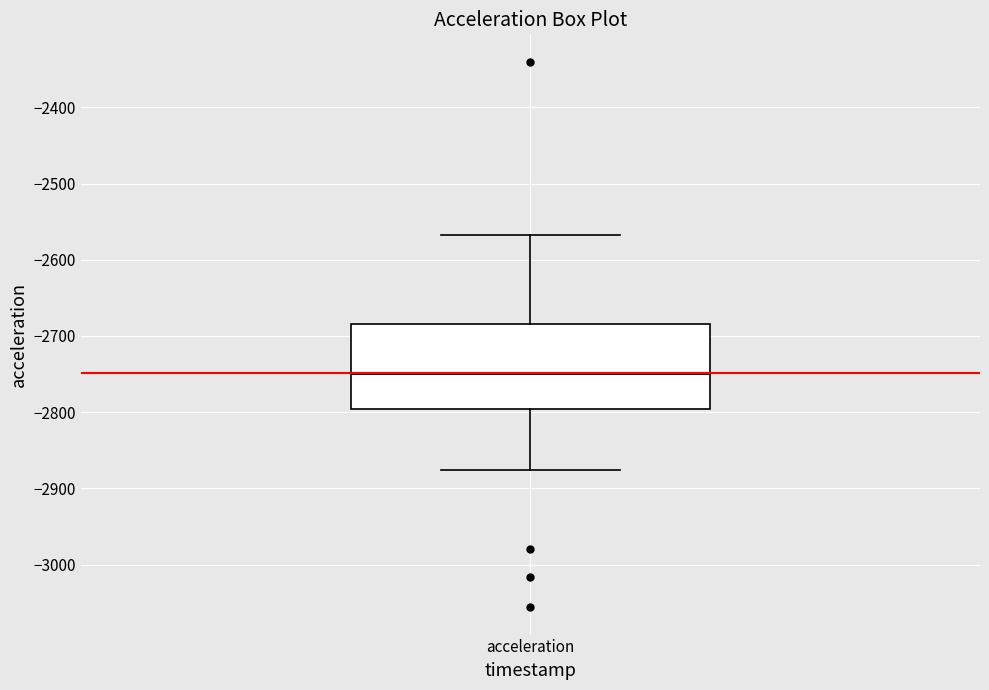

Where does the median line of the box for acceleration sit on the y-axis? The values are not printed on the chart, so give them approximately, as read against the axis.

-2750